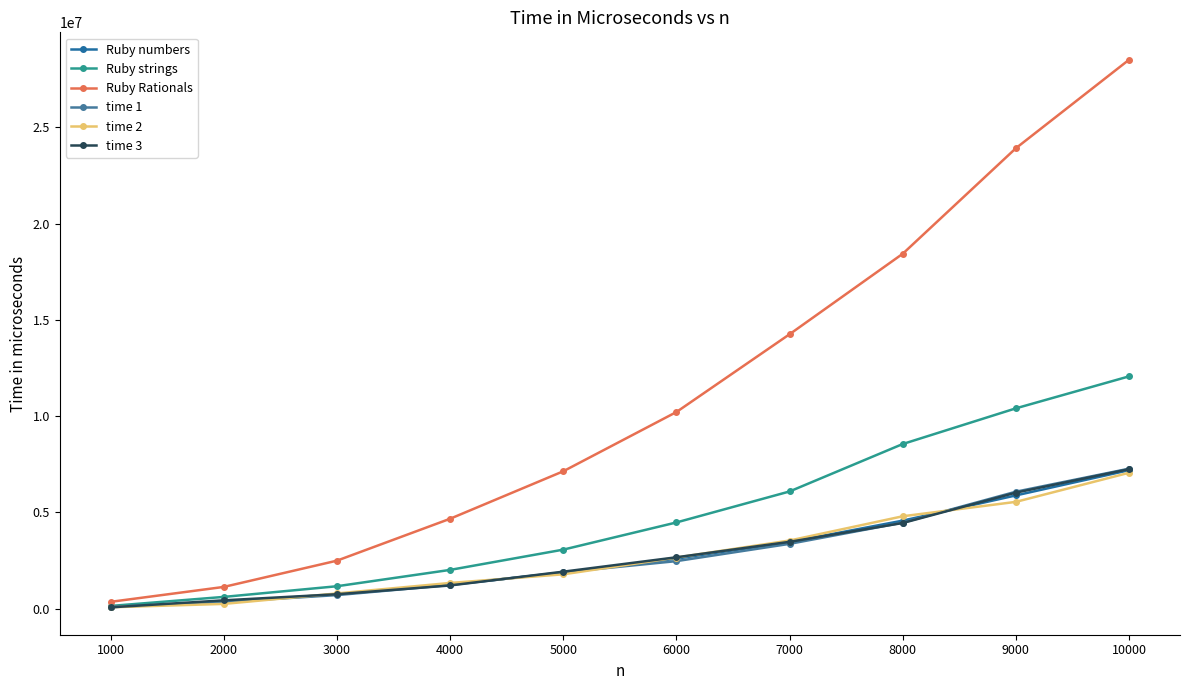

The time 2 series shows 67949.9 at 1000. True or false?

True